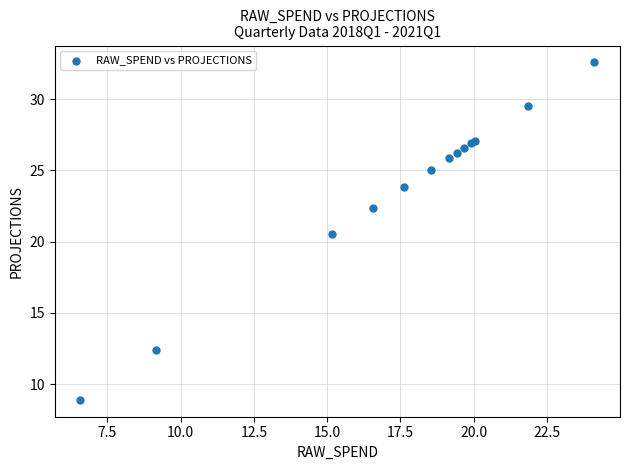

What Y value in the scatter plot is closest to 20?

20.5